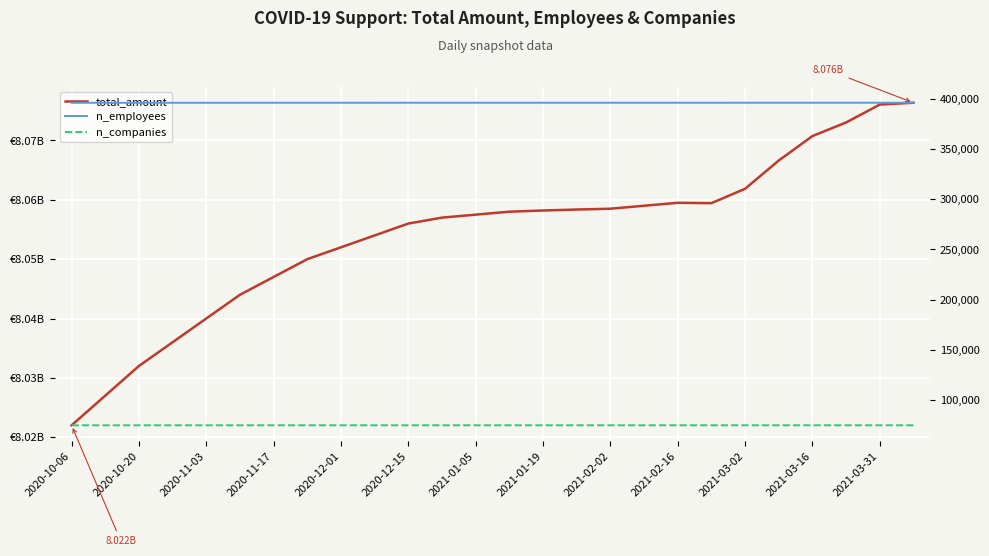

What is the approximate value of n_companies at 2020-10-20, to the nearest 5?

75110